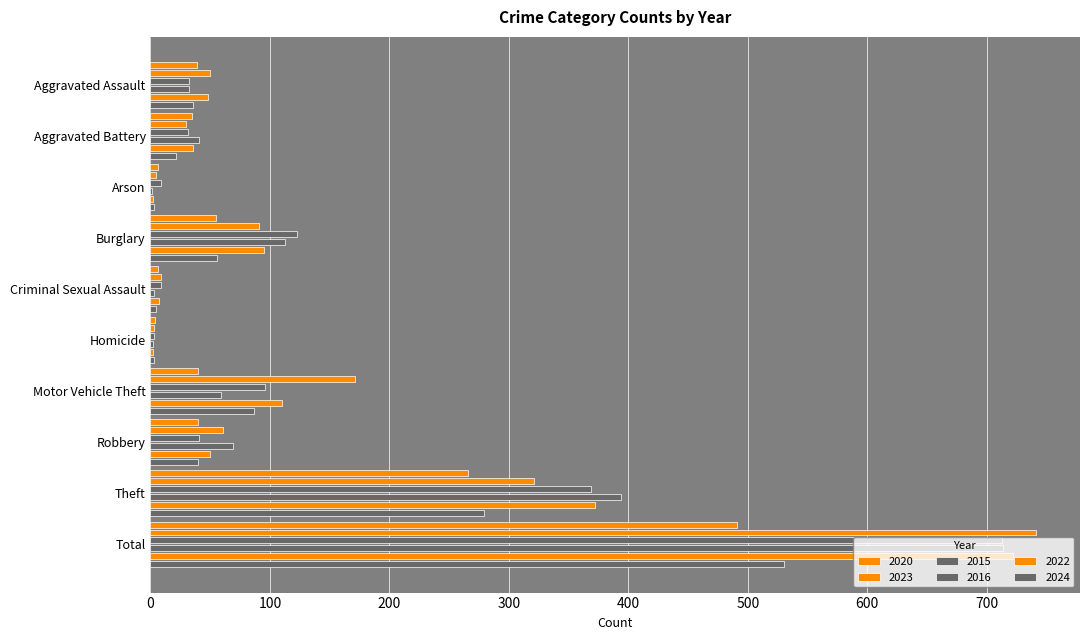

How many data points does each series have?

10